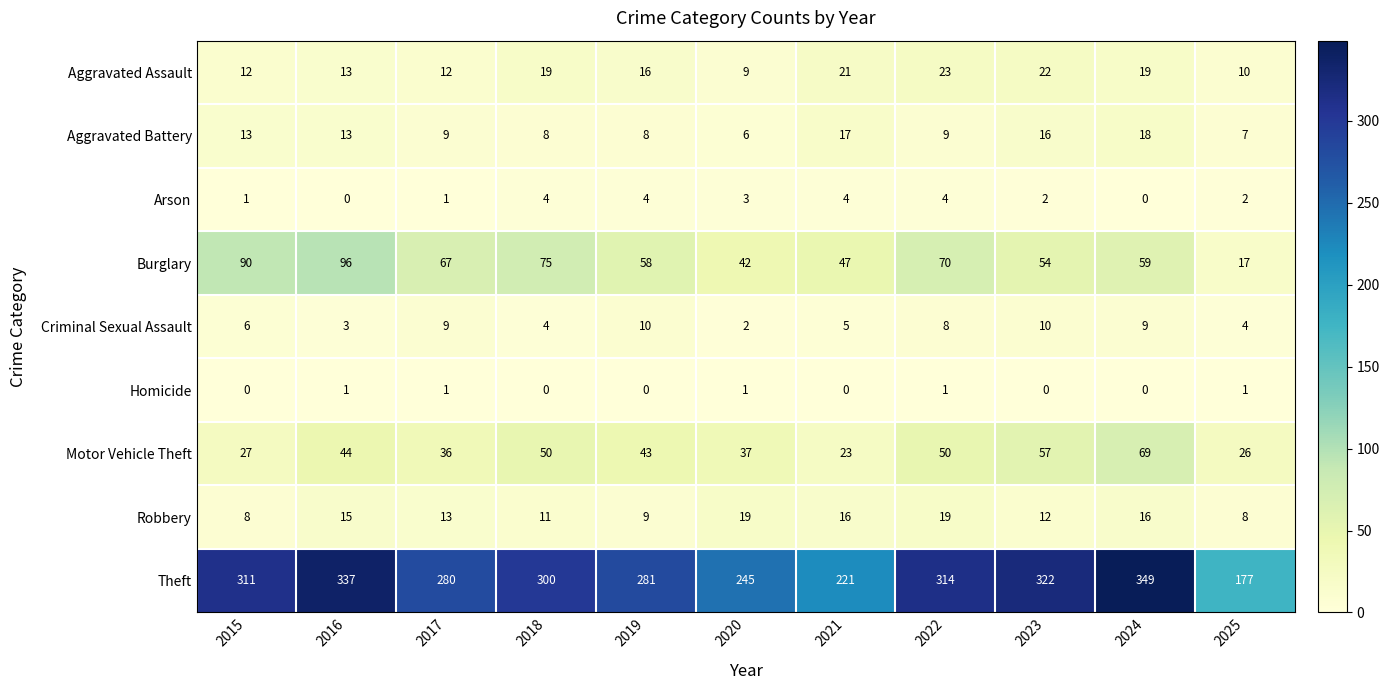

Which series changed the most between 2016 and 2022?

Burglary